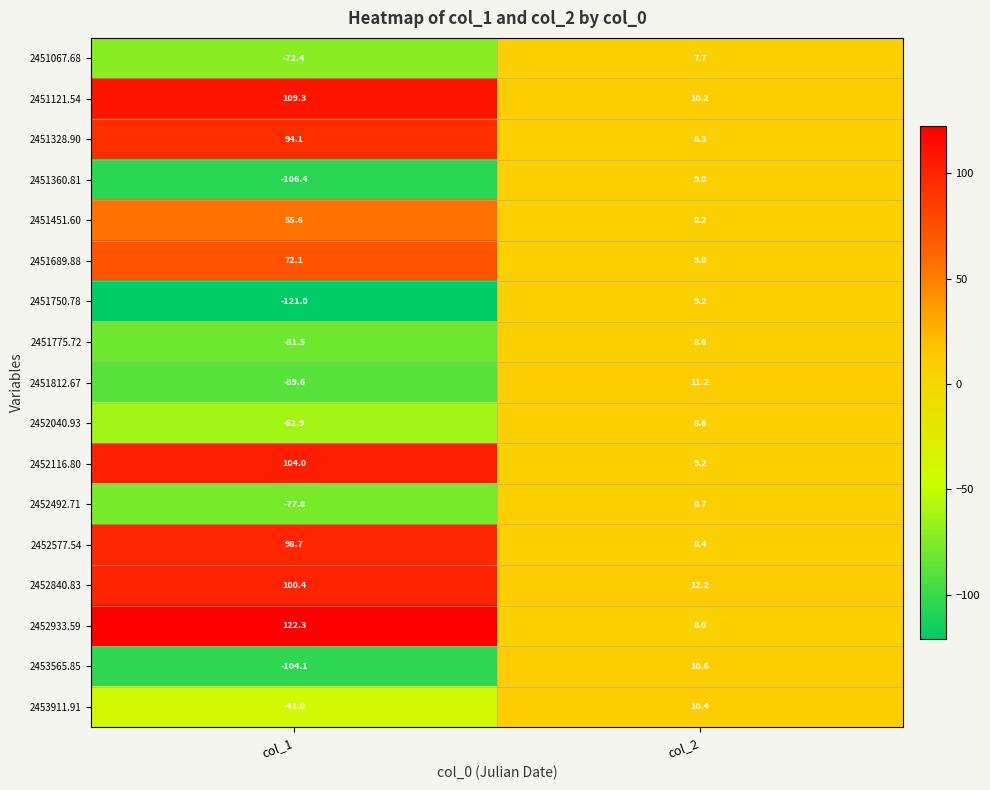

Between col_1 and col_2, which series saw the biggest shift?

2451750.78